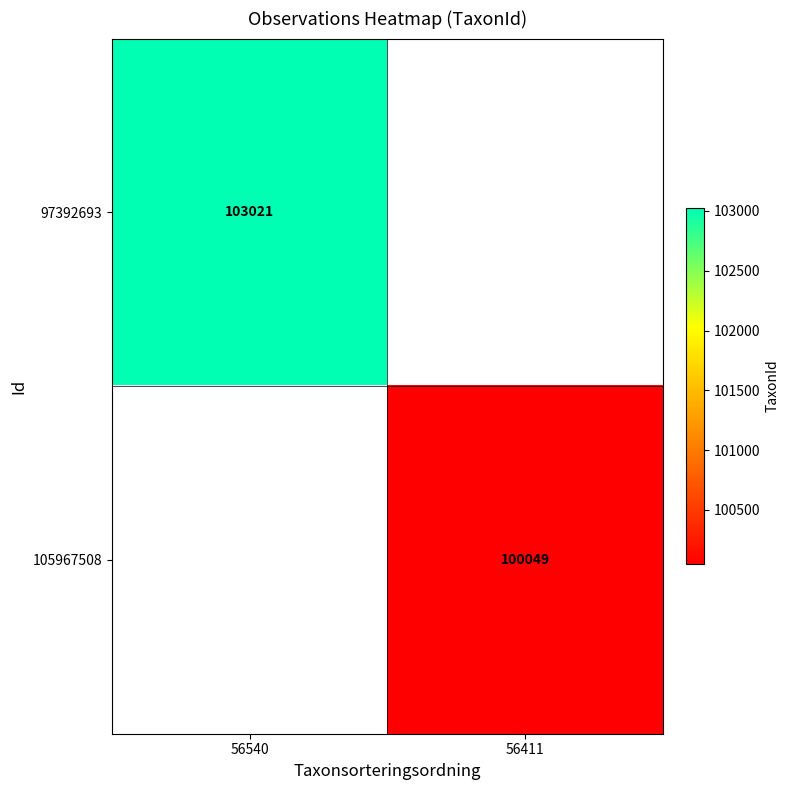

Is it true that 97392693 equals 184736 at 56540?

False